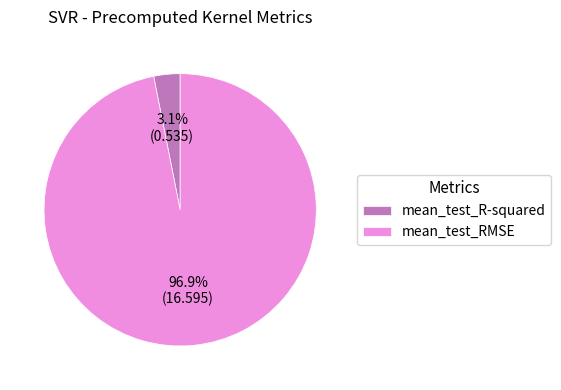

Which category has the smallest portion of the pie?

mean_test_R-squared